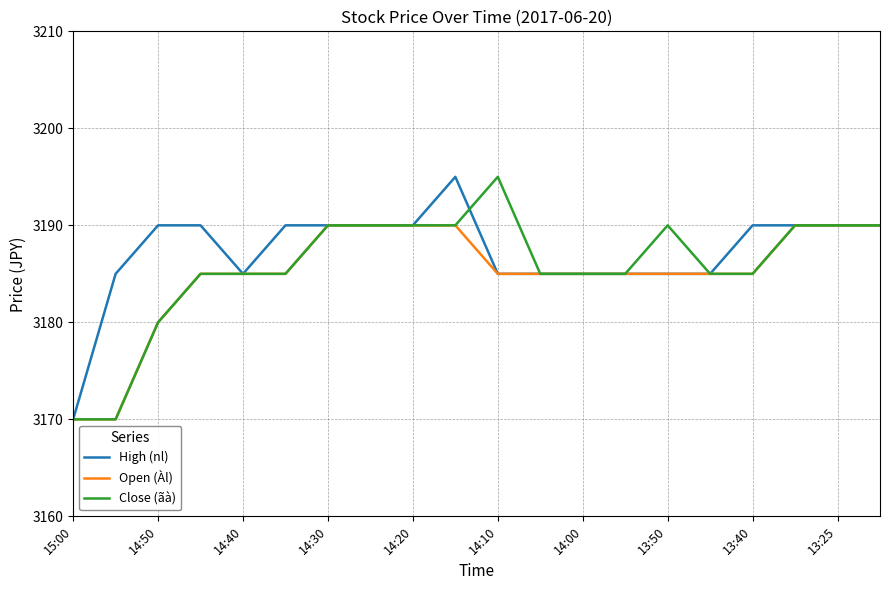

What is the smallest value displayed?

3170